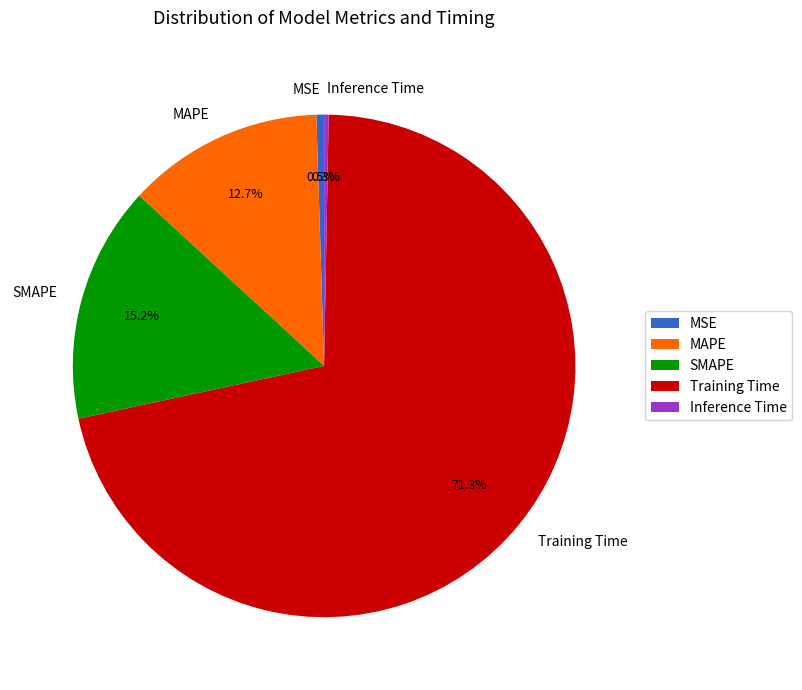

To the nearest percent, what is the average slice percentage?

20%